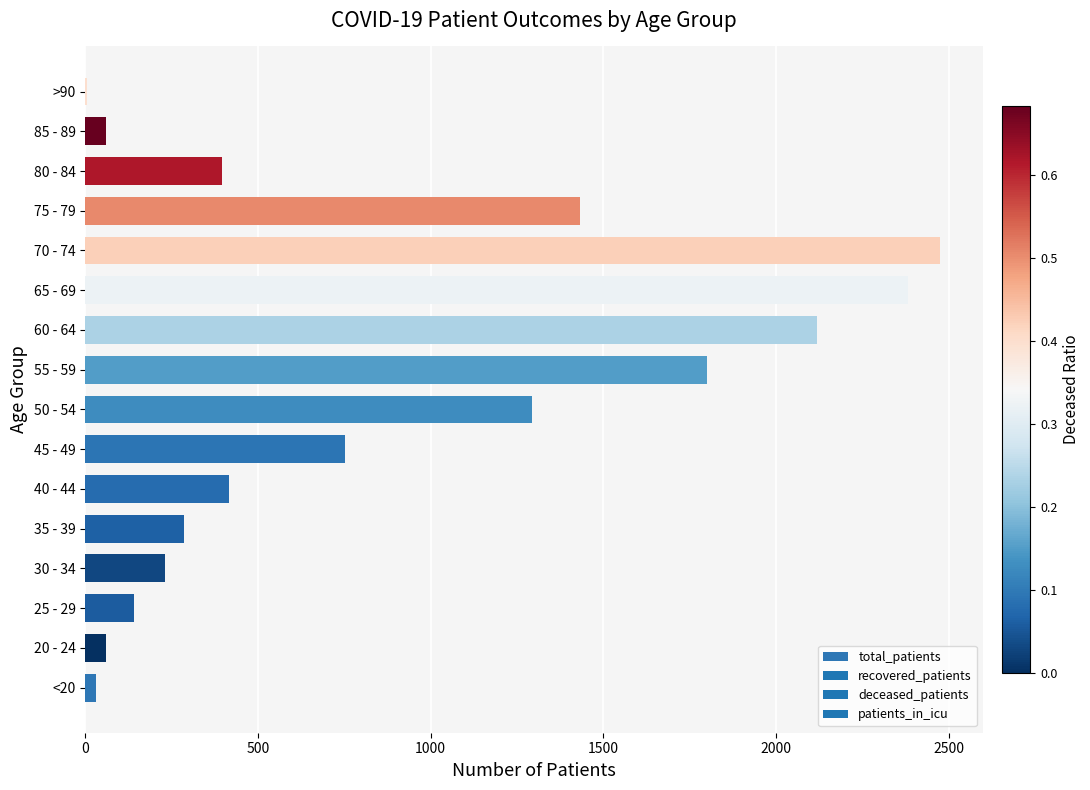

At which label is the value closest to 1240?

50 - 54